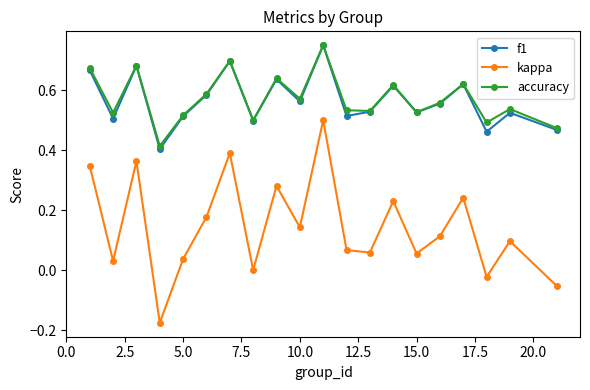

How many lines are shown in the chart?

3